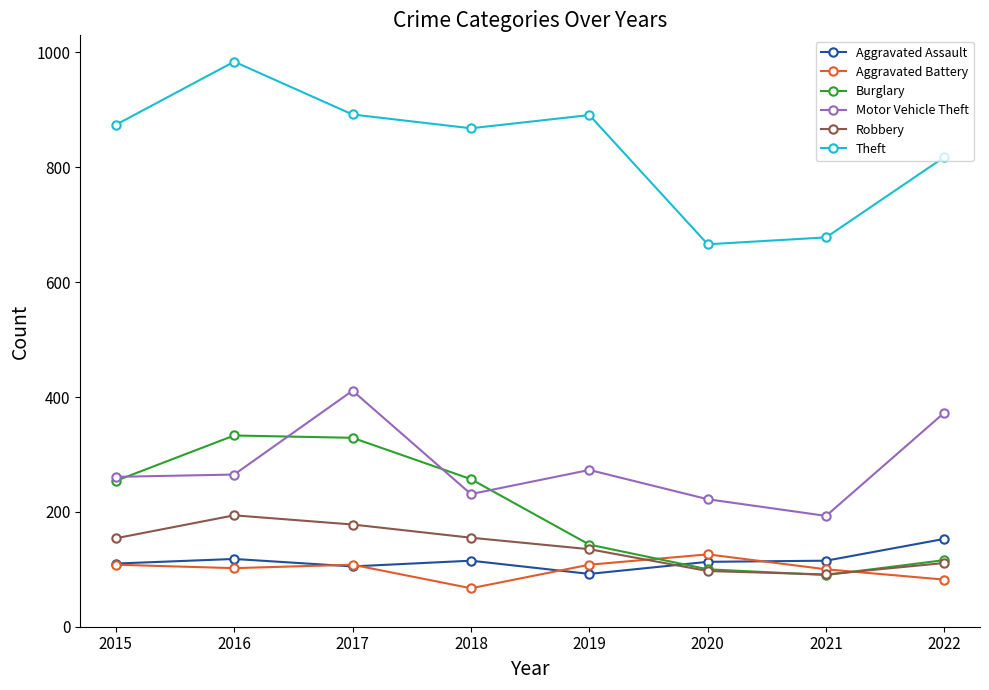

True or false: Theft and Aggravated Assault intersect in this chart.

False